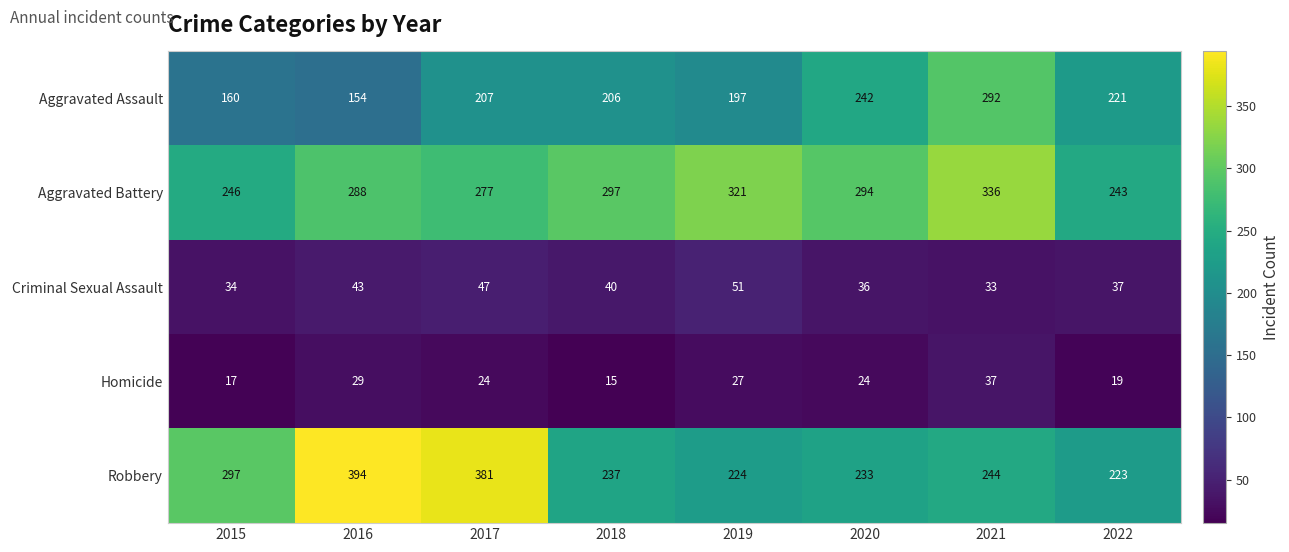

What is the difference between the maximum and minimum values in the Criminal Sexual Assault series?

18